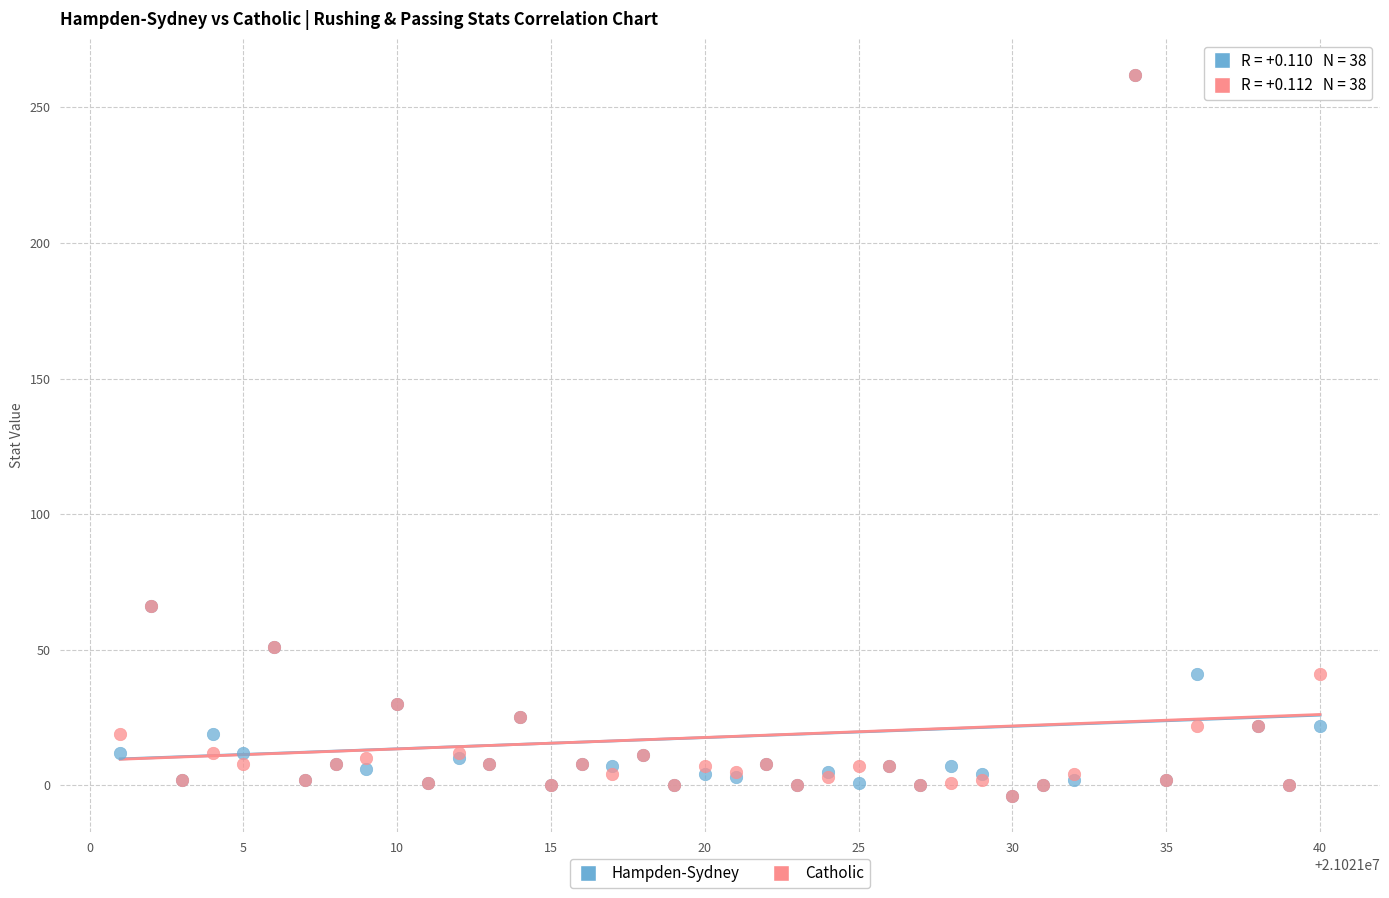

What are all the series names shown in the legend?

Hampden-Sydney, Catholic